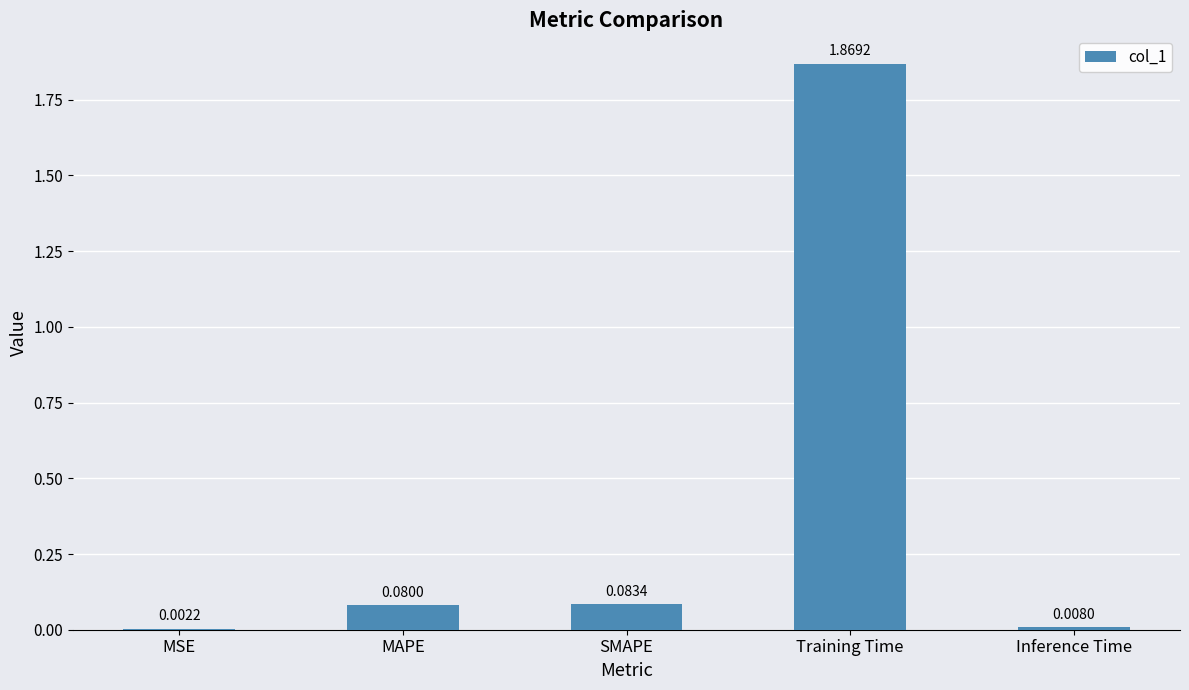

Are the bars horizontal?

No